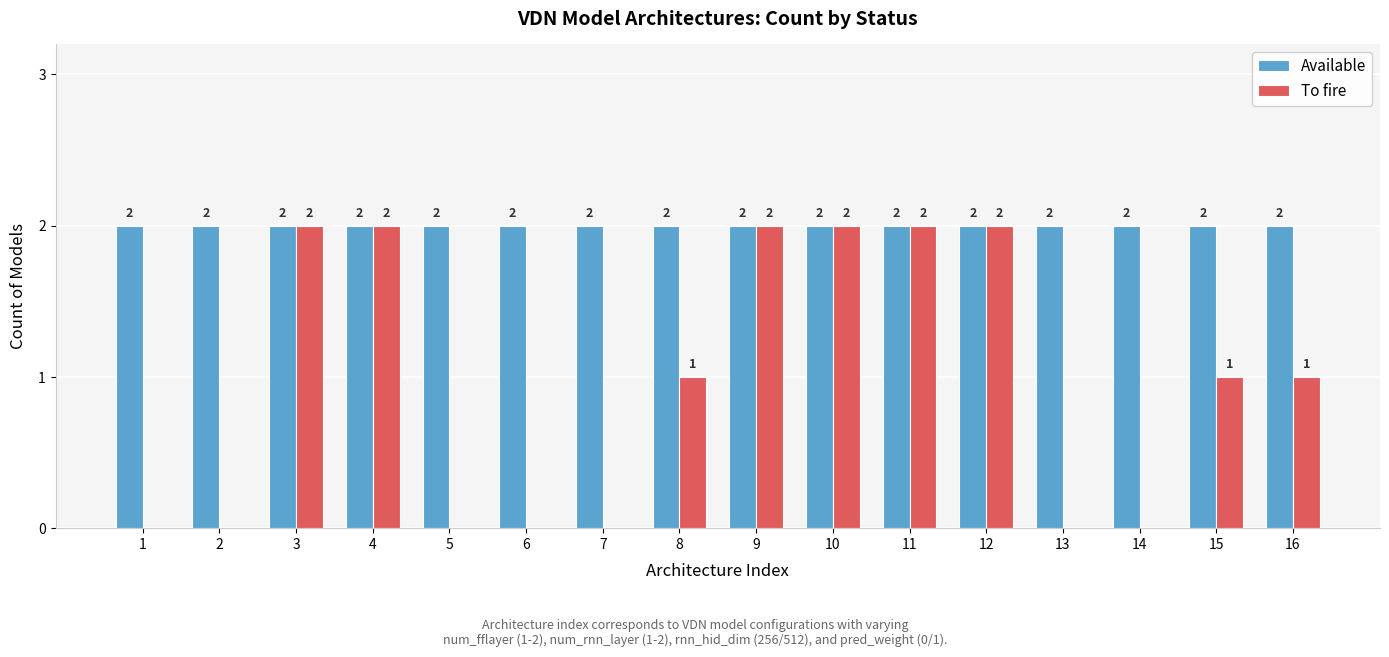

What is the highest value of the To fire series?

2